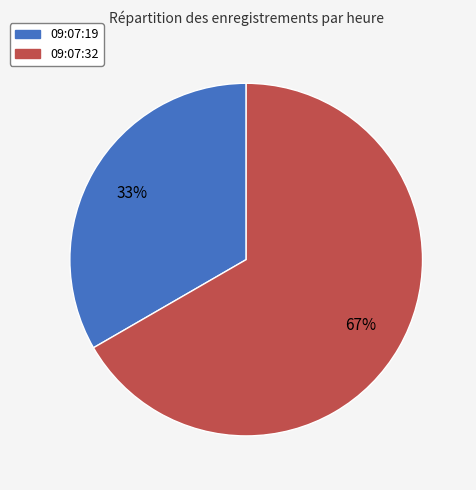

Approximately how many times larger is the value at 09:07:19 compared to 09:07:32?

0.5